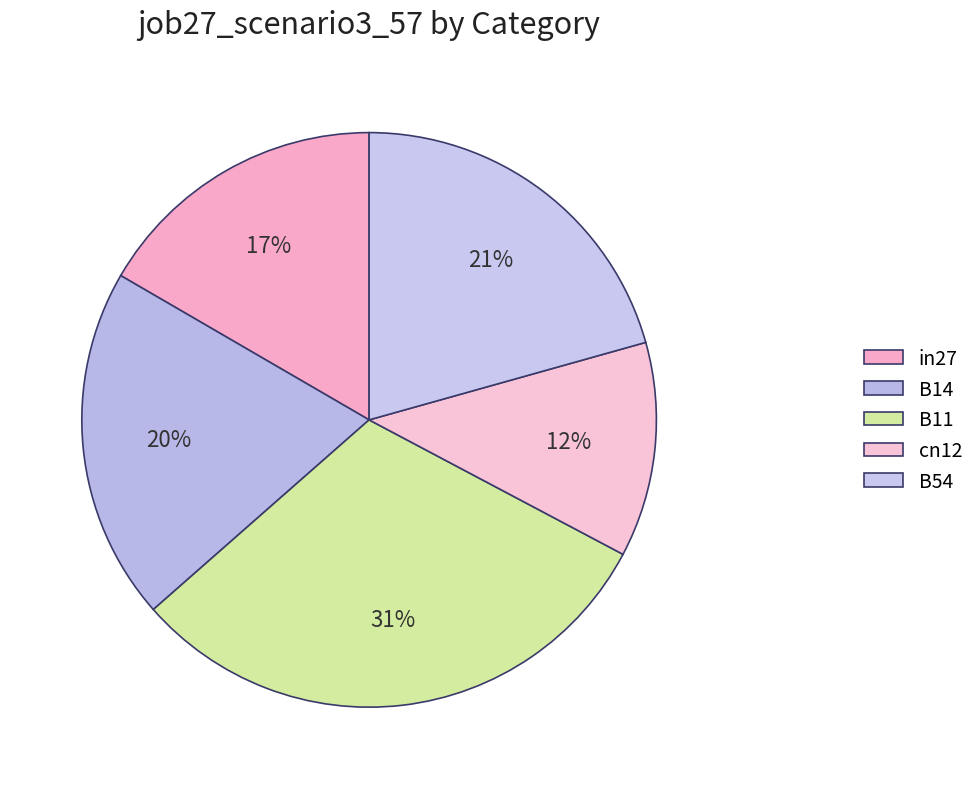

Which category has the smallest portion of the pie?

cn12